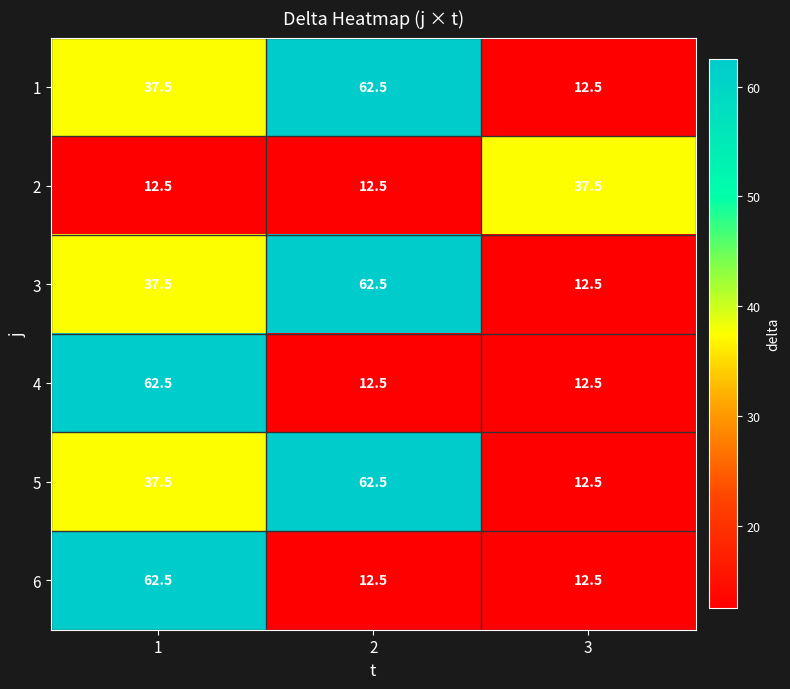

List the labels in order of 3 value, largest first.

2, 1, 3